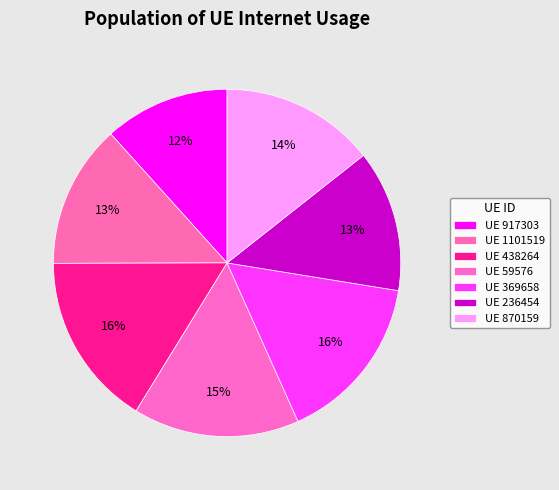

Count the number of slices in the pie.

7